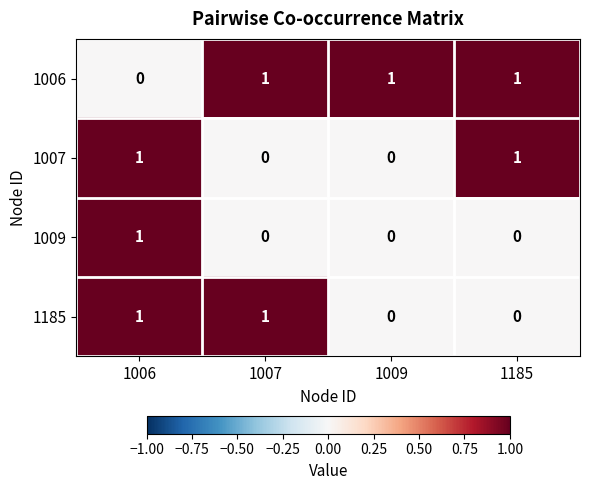

Count the 1007 values in the range 0 to 1.

4